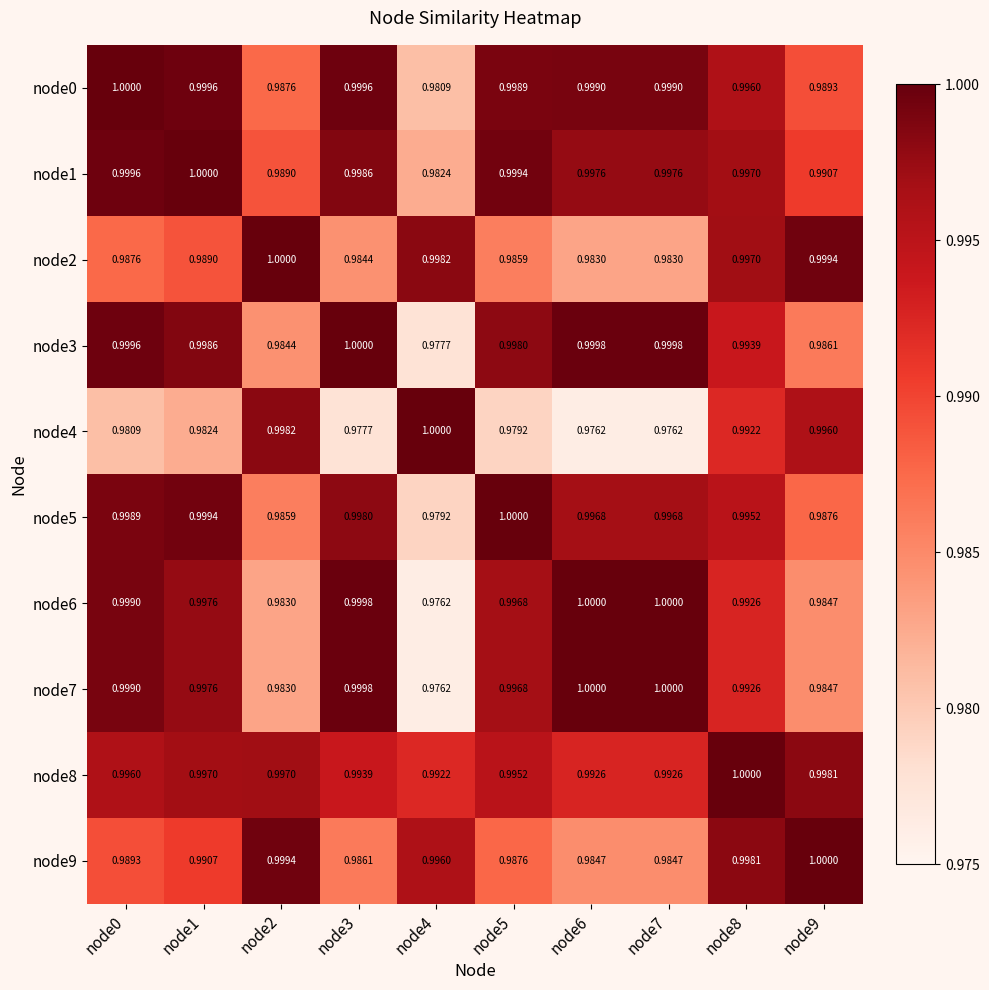

Rank the series at node9 from lowest to highest value.

node6, node7, node3, node5, node0, node1, node4, node8, node2, node9